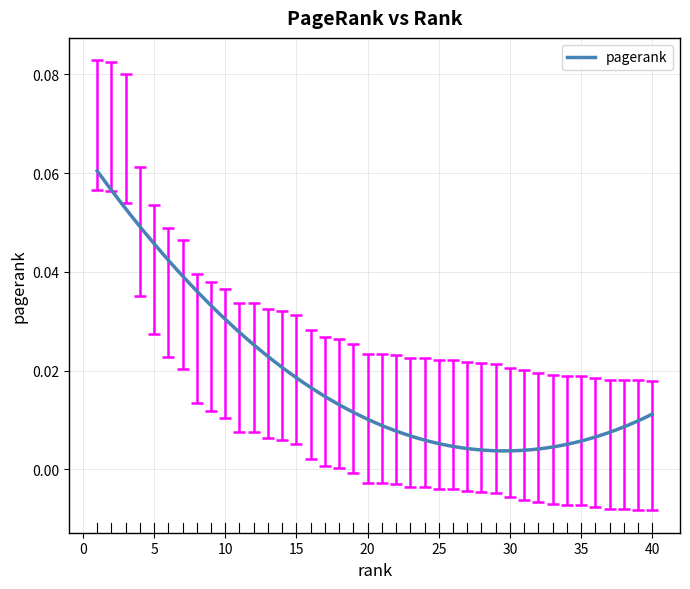

Does the chart have visible grid lines?

Yes